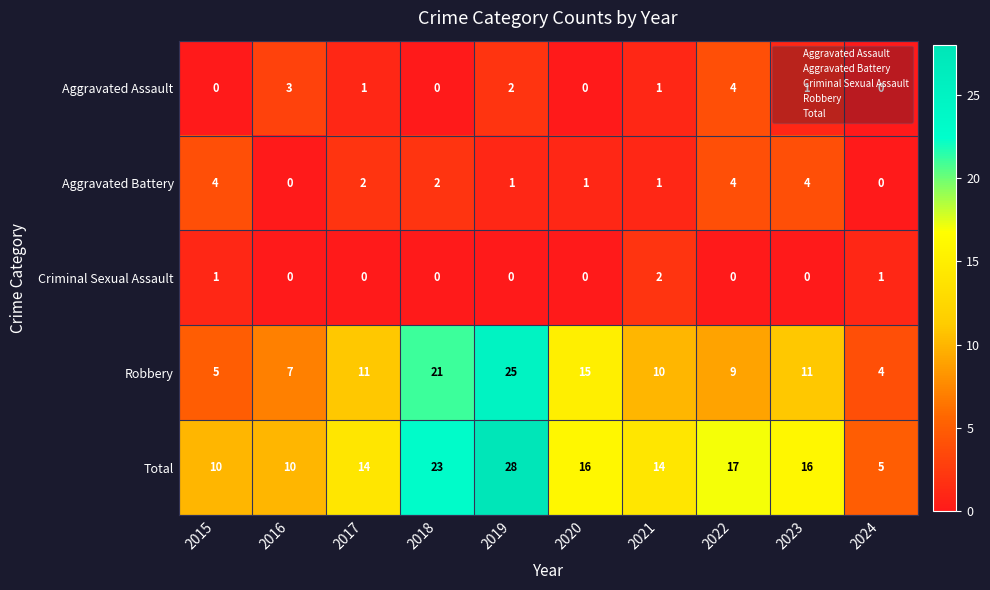

The Aggravated Assault series shows 1 at 2020. True or false?

False